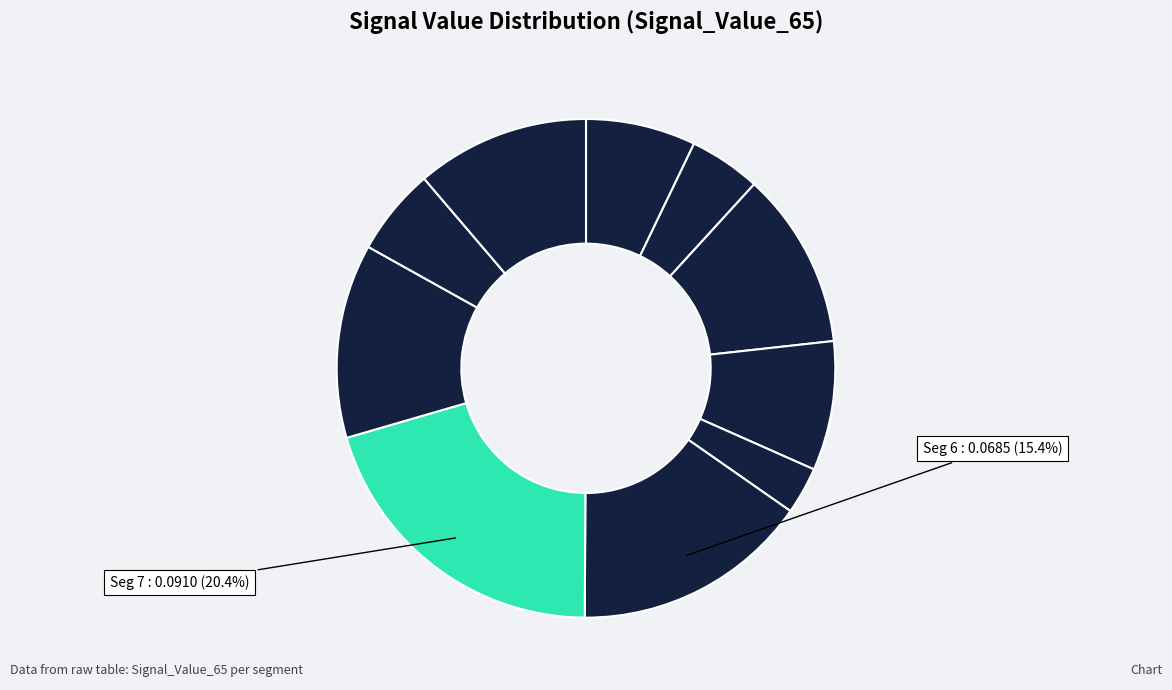

Is there any slice that represents more than half of the pie?

No